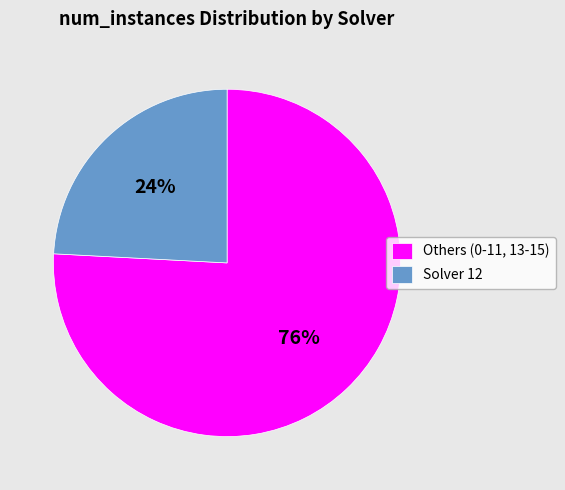

Count the number of slices in the pie.

2